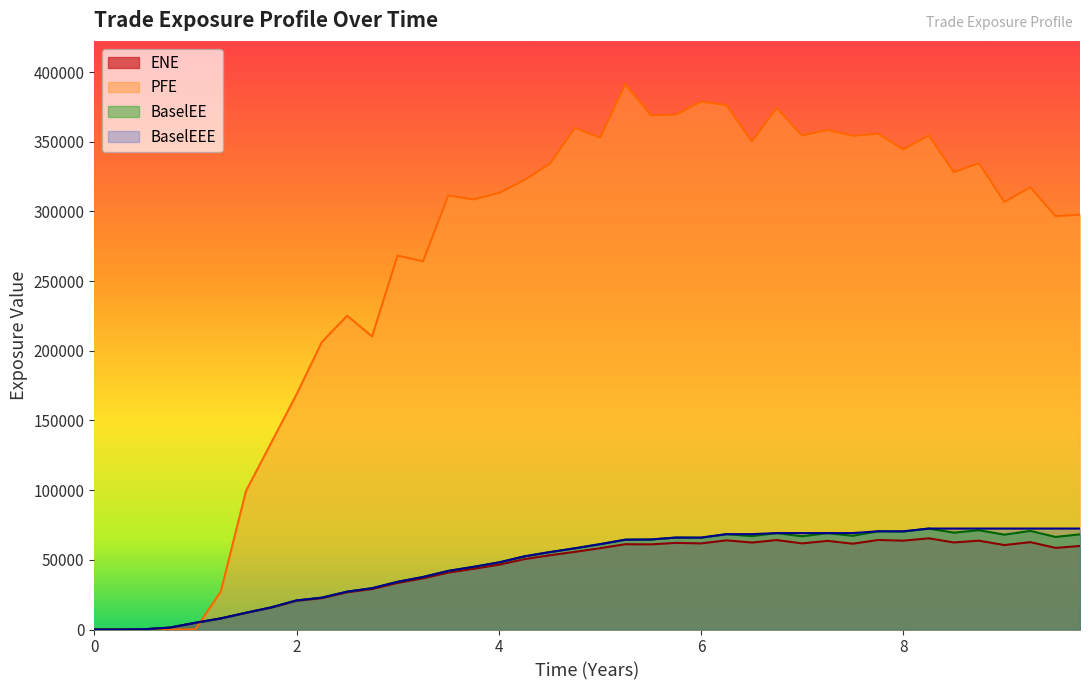

What is the difference between the BaselEE values at 38 and 9?

43556.3